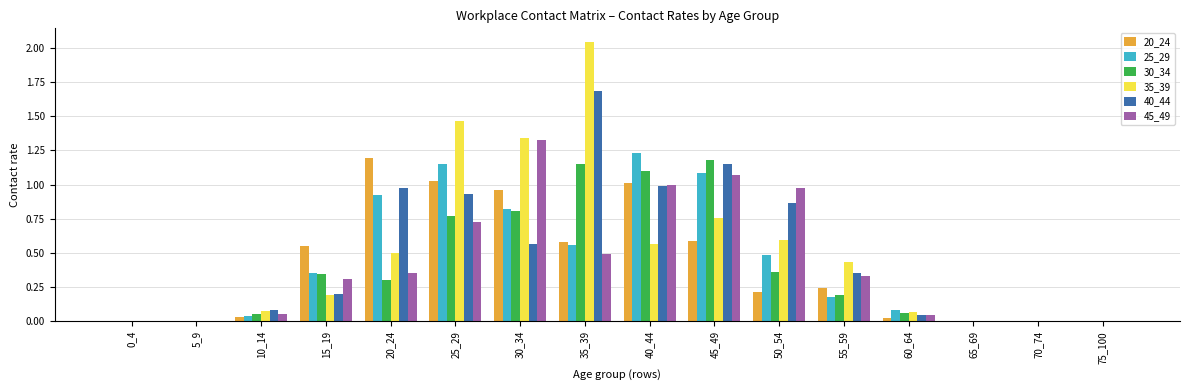

The value of 25_29 at 35_39 is 0.8. True or false?

False